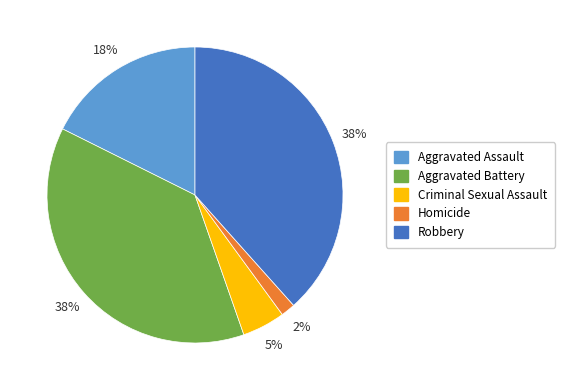

Which has a higher value, Criminal Sexual Assault or Aggravated Assault?

Aggravated Assault